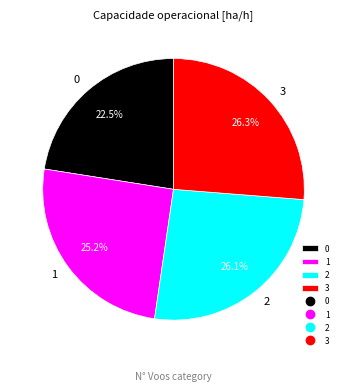

To the nearest percent, what is the combined percentage of 0 and 2?

49%